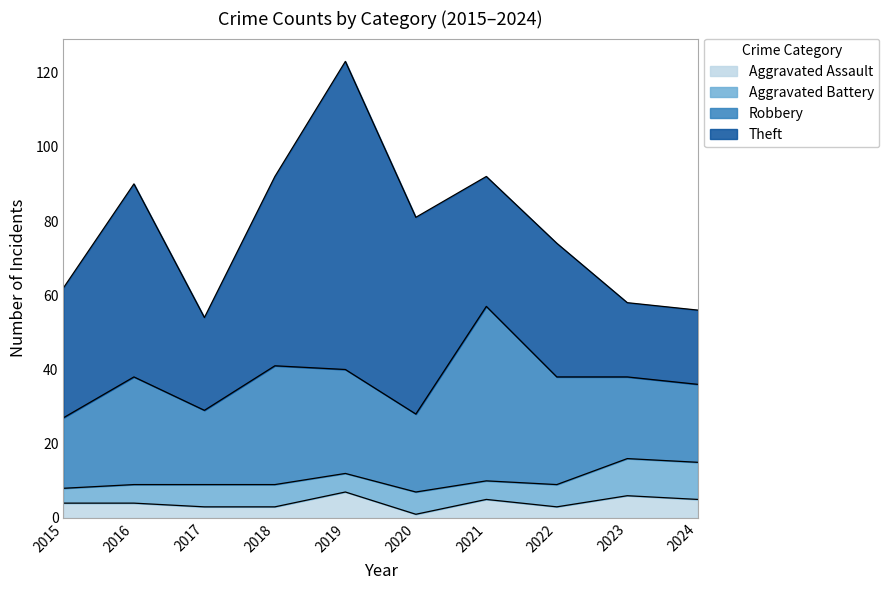

What are all the series names shown in the legend?

Aggravated Assault, Aggravated Battery, Robbery, Theft